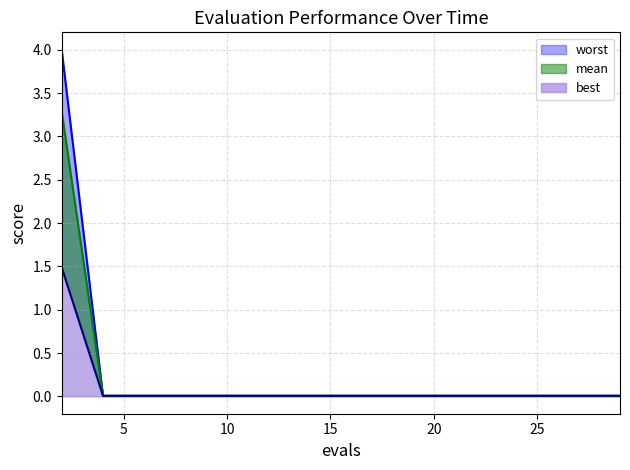

Does the chart have visible grid lines?

Yes